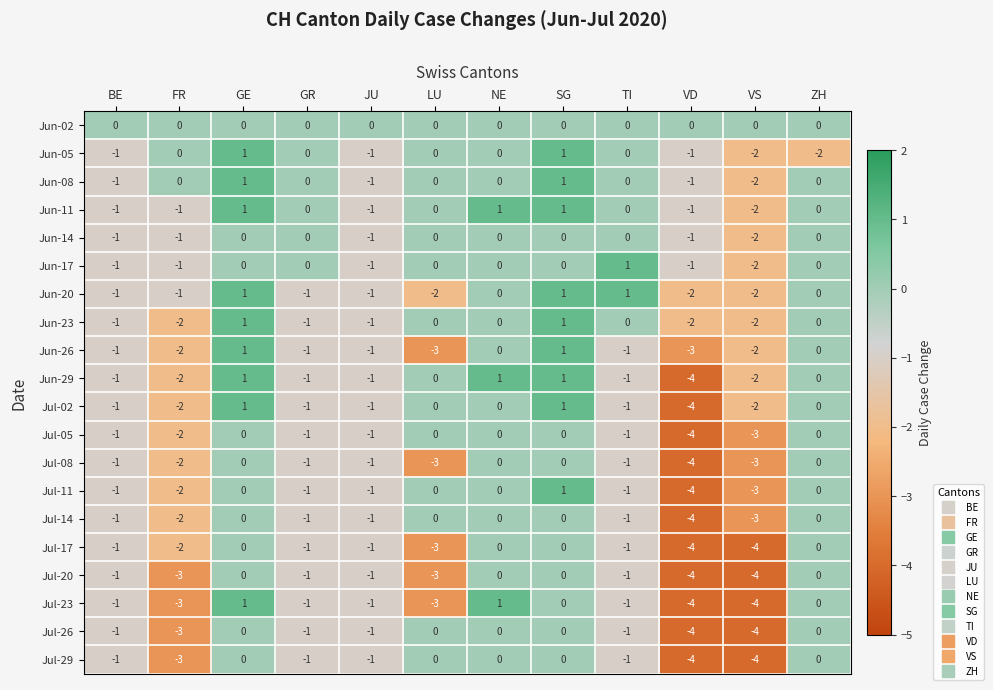

What is the difference between the highest and lowest values at FR?

3